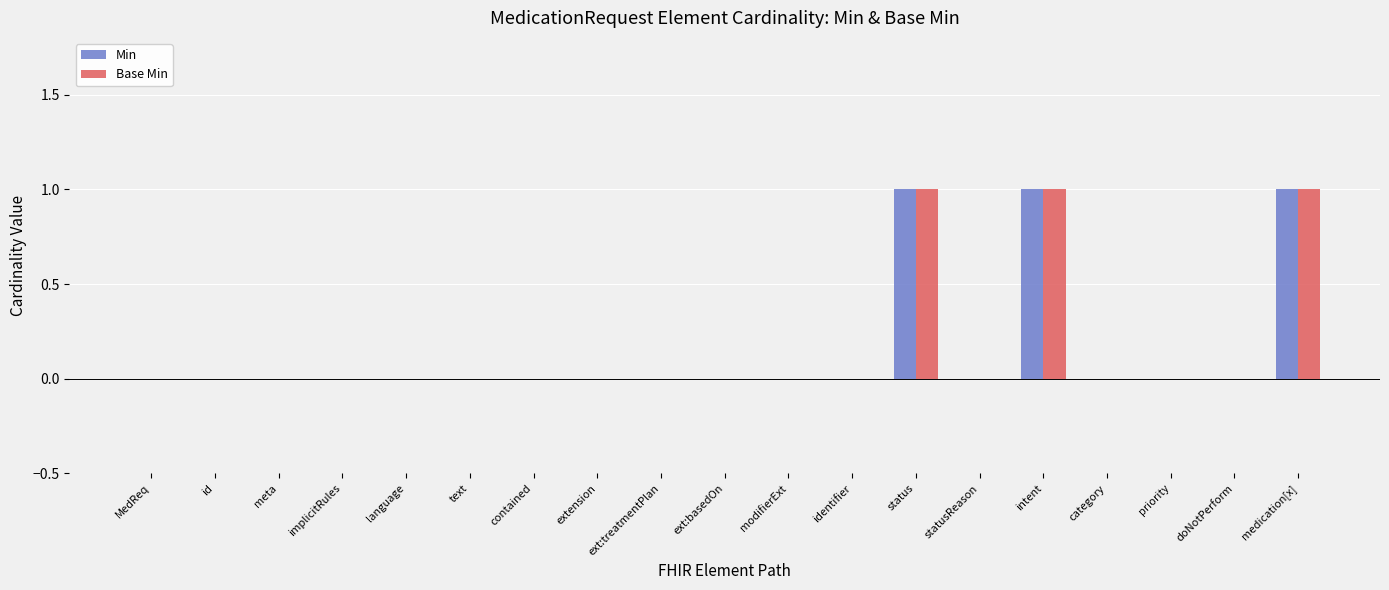

Between identifier and statusReason, which series saw the biggest shift?

Min